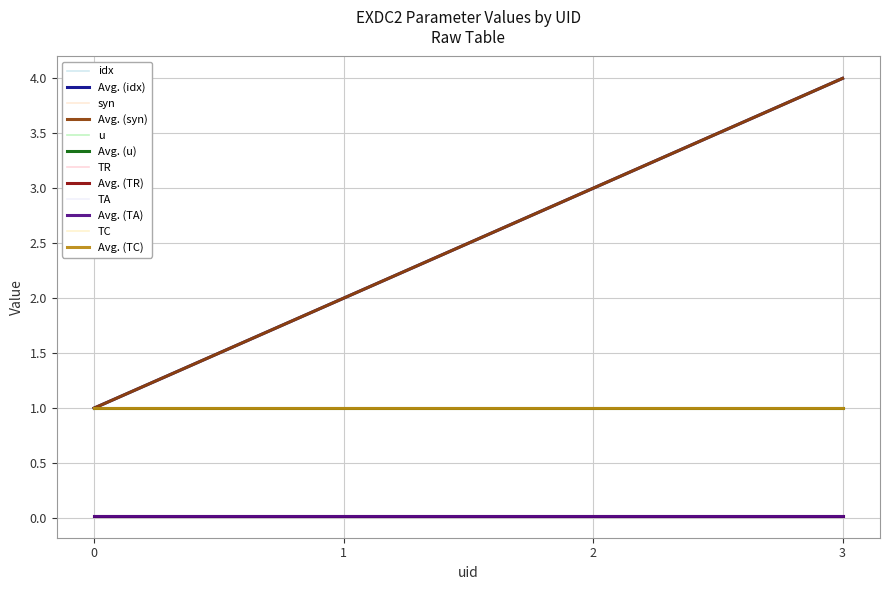

Does the chart display data point markers on the line(s)?

No